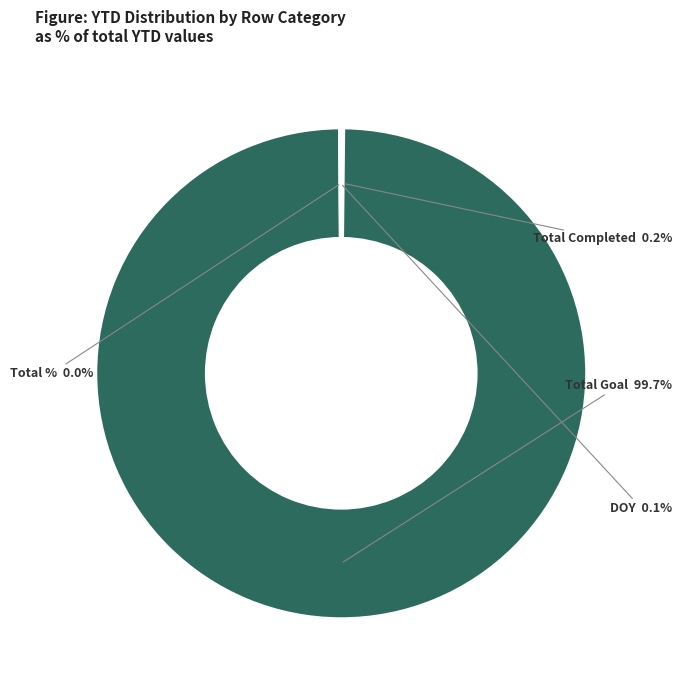

Which slice is the largest?

Total Goal